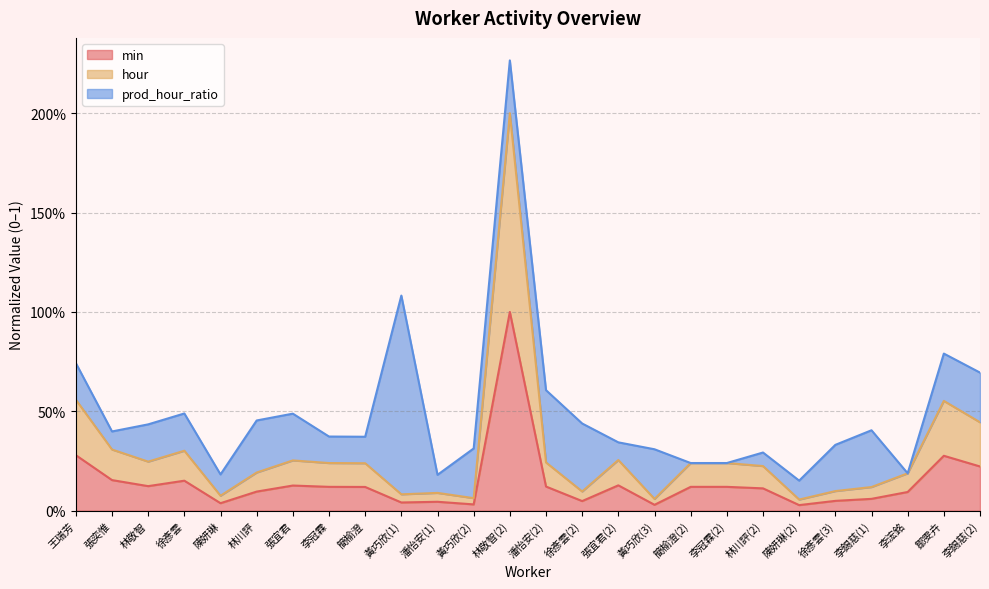

Does the chart display data point markers on the line(s)?

No